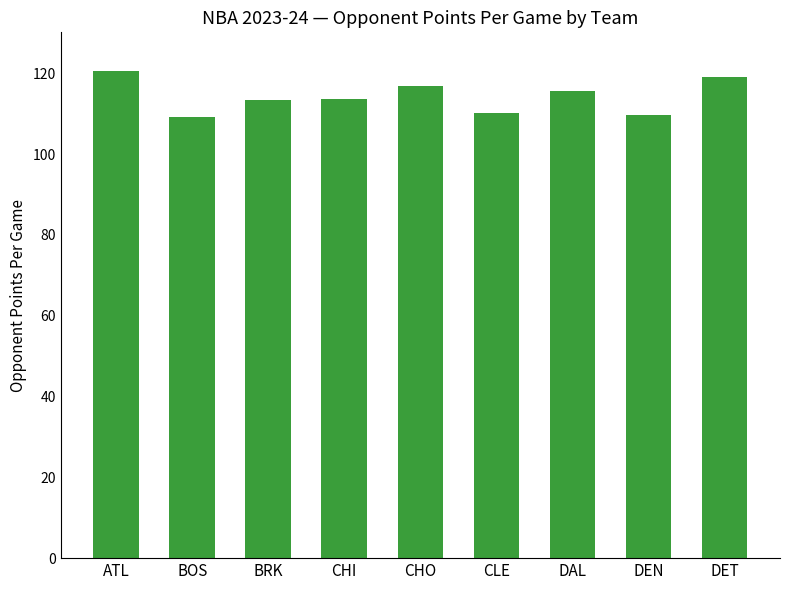

How many distinct data groups are displayed?

1